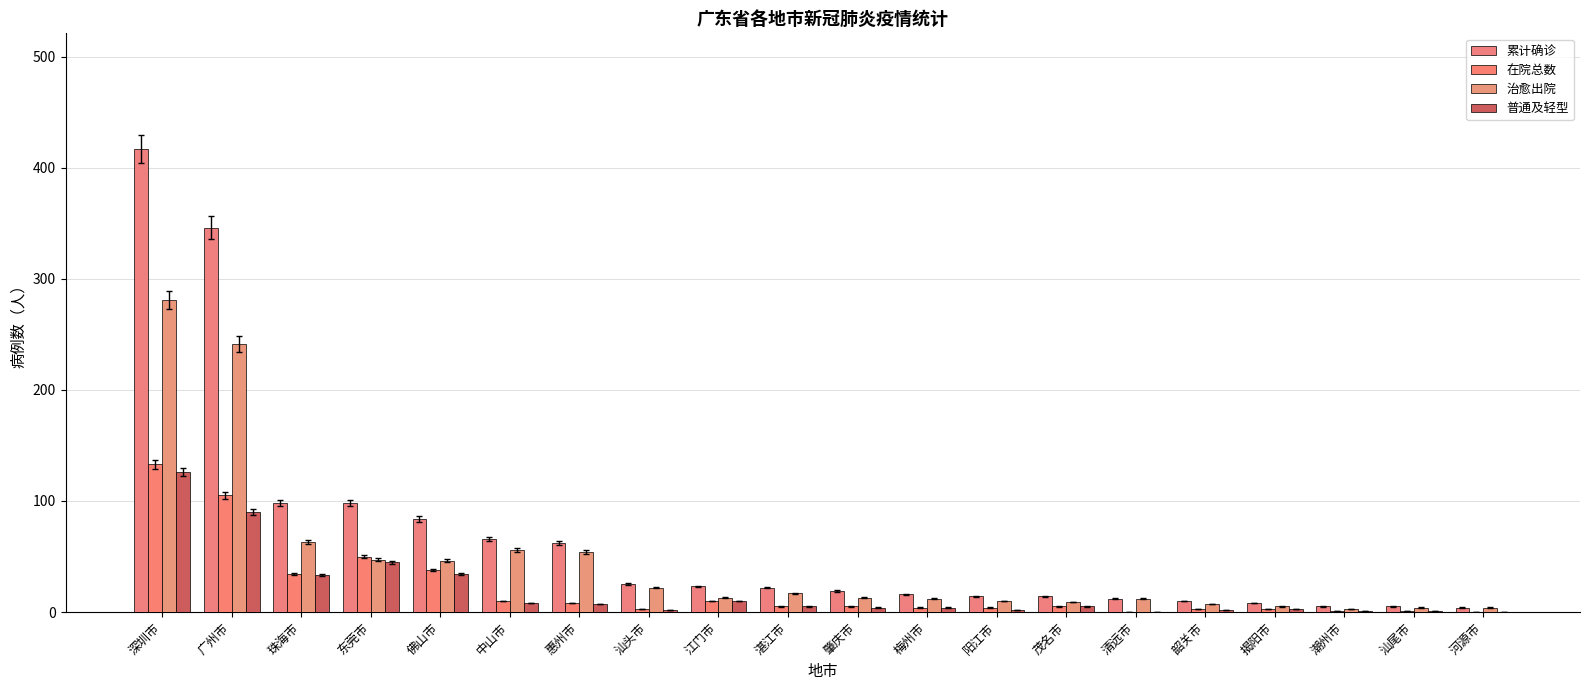

Reading right to left, extract all data points from this chart.

累计确诊: 河源市=4	汕尾市=5	潮州市=5	揭阳市=8	韶关市=10	清远市=12	茂名市=14	阳江市=14	梅州市=16	肇庆市=19	湛江市=22	江门市=23	汕头市=25	惠州市=62	中山市=66	佛山市=84	东莞市=98	珠海市=98	广州市=346	深圳市=417
在院总数: 河源市=0	汕尾市=1	潮州市=1	揭阳市=3	韶关市=3	清远市=0	茂名市=5	阳江市=4	梅州市=4	肇庆市=5	湛江市=5	江门市=10	汕头市=3	惠州市=8	中山市=10	佛山市=38	东莞市=50	珠海市=34	广州市=105	深圳市=133
治愈出院: 河源市=4	汕尾市=4	潮州市=3	揭阳市=5	韶关市=7	清远市=12	茂名市=9	阳江市=10	梅州市=12	肇庆市=13	湛江市=17	江门市=13	汕头市=22	惠州市=54	中山市=56	佛山市=46	东莞市=47	珠海市=63	广州市=241	深圳市=281
普通及轻型: 河源市=0	汕尾市=1	潮州市=1	揭阳市=3	韶关市=2	清远市=0	茂名市=5	阳江市=2	梅州市=4	肇庆市=4	湛江市=5	江门市=10	汕头市=2	惠州市=7	中山市=8	佛山市=34	东莞市=45	珠海市=33	广州市=90	深圳市=126